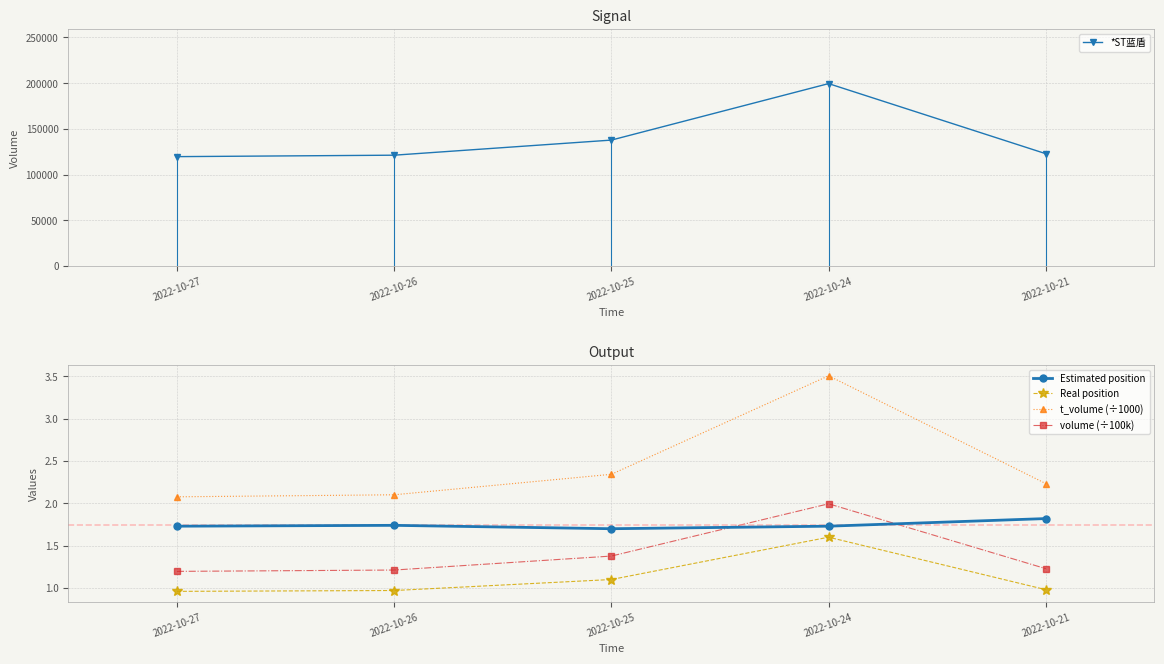

Reading right to left, extract all data points from this chart.

*ST蓝盾: 122808.0	199456.0	137699.0	121191.0	119615.0
Estimated position: 1.8	1.7	1.7	1.7	1.7
Real position: 1.0	1.6	1.1	1.0	1.0
t_volume (÷1000): 2.2	3.5	2.3	2.1	2.1
volume (÷100k): 1.2	2.0	1.4	1.2	1.2